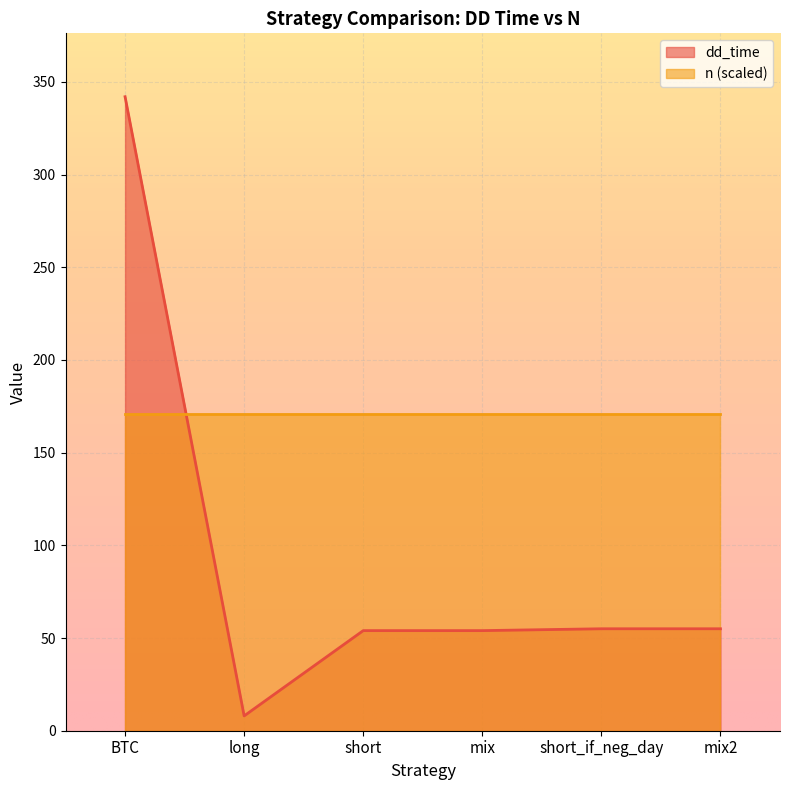

Between short_if_neg_day and mix2, which is larger?

short_if_neg_day